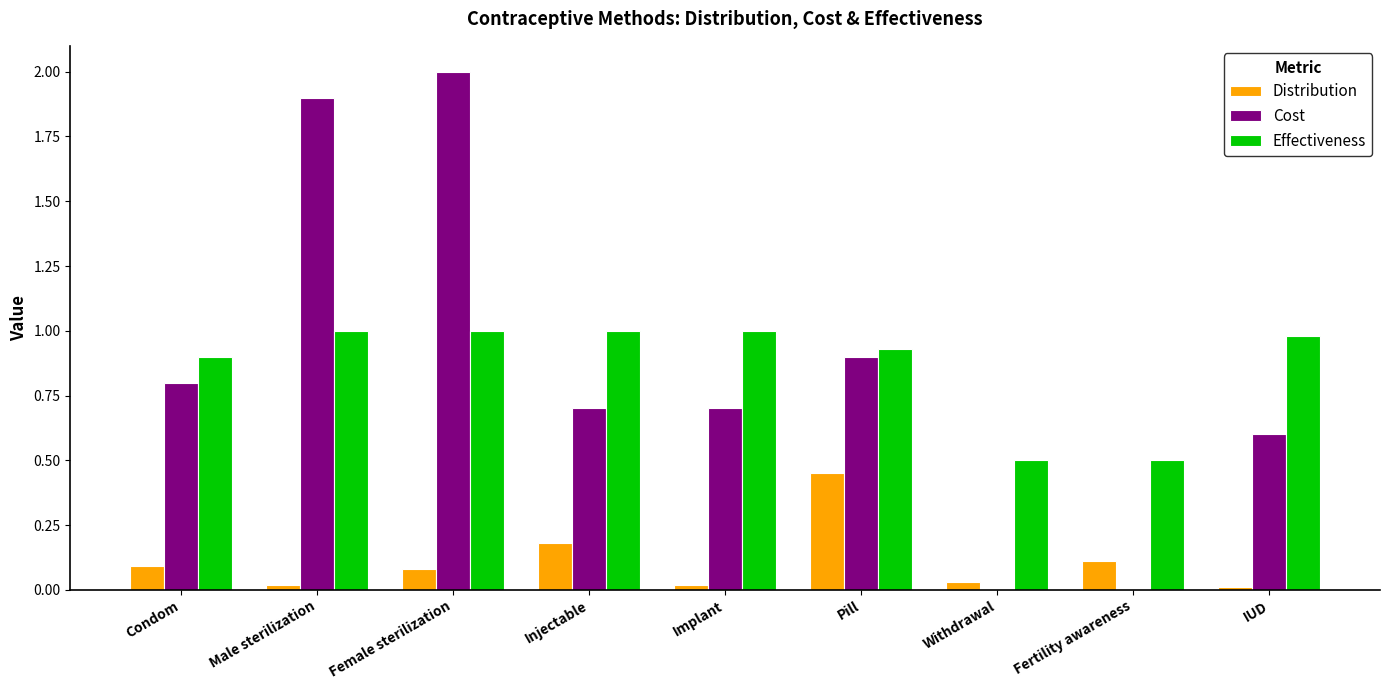

Which series changed the most between Male sterilization and IUD?

Cost